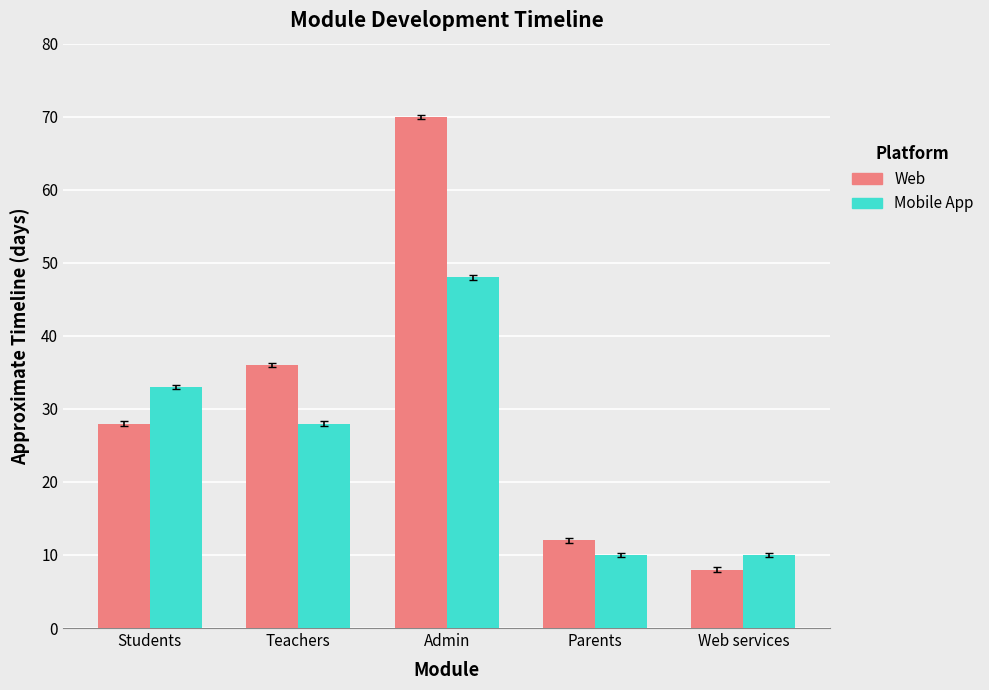

What are all the series names shown in the legend?

Web, Mobile App